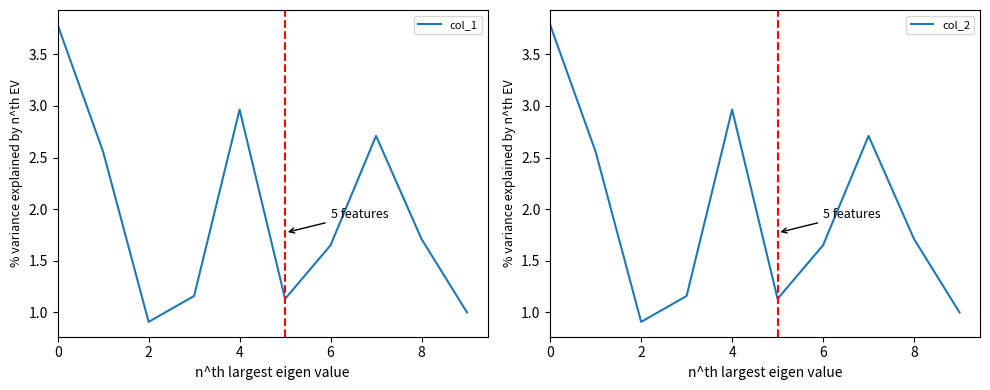

What is the lowest value of the col_1 series?

0.9